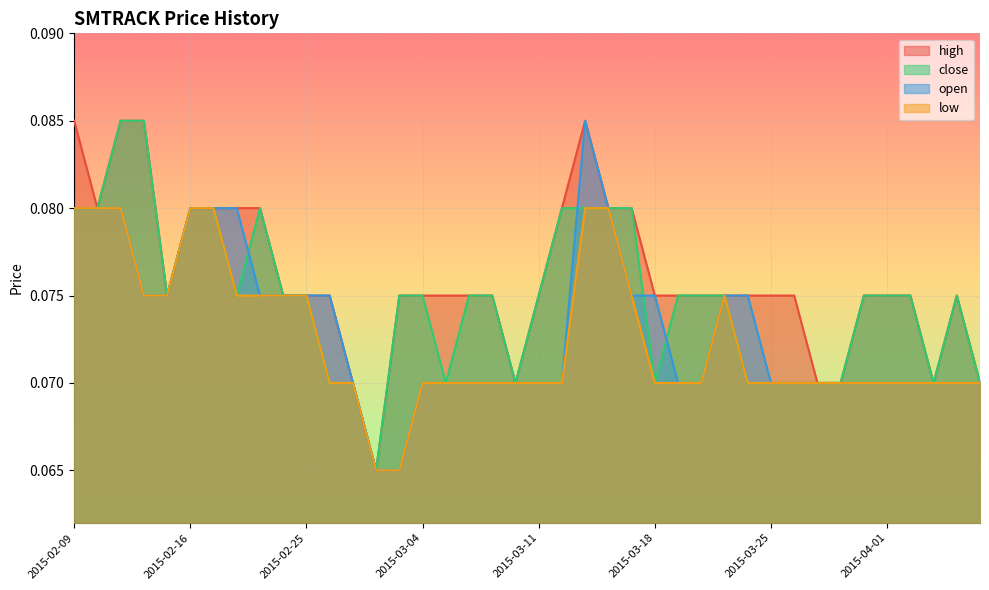

List the series in order of their peak value, highest first.

high, close, open, low